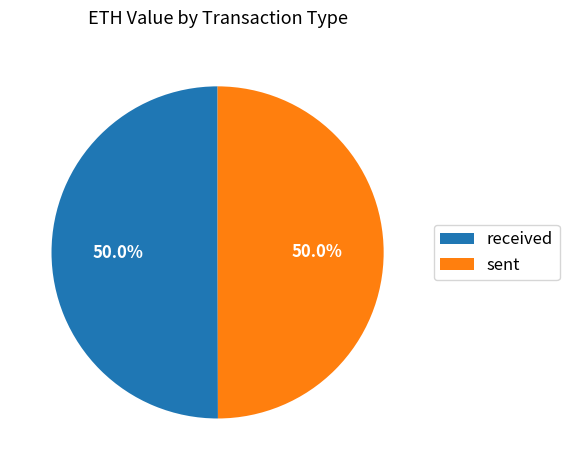

Count the number of slices in the pie.

2